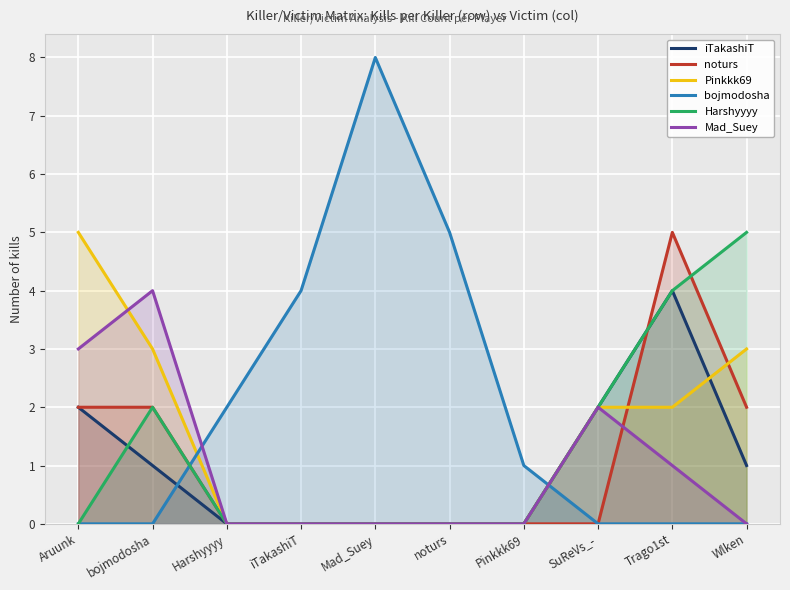

The value of Pinkkk69 at Wlken is 3. True or false?

True